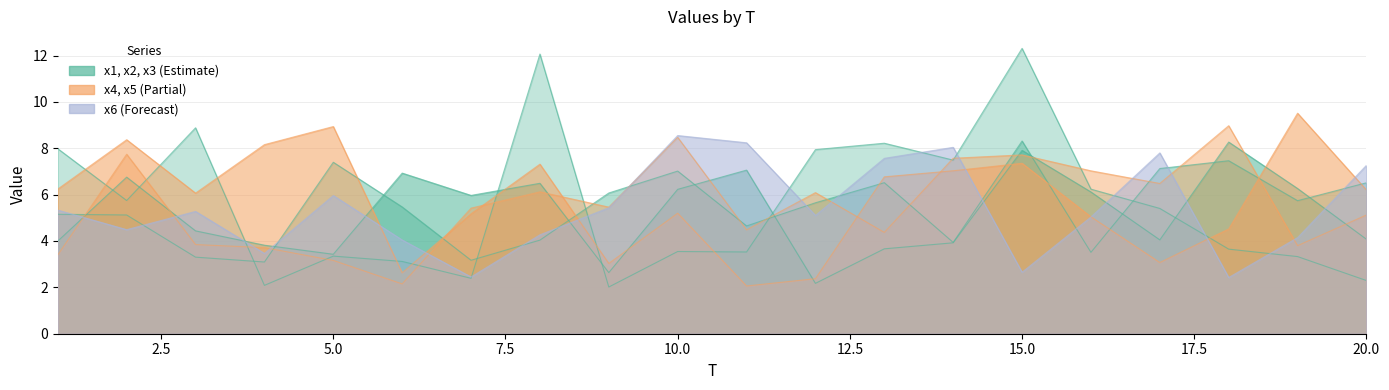

Is it true that x1 equals 6.3 at 1?

False